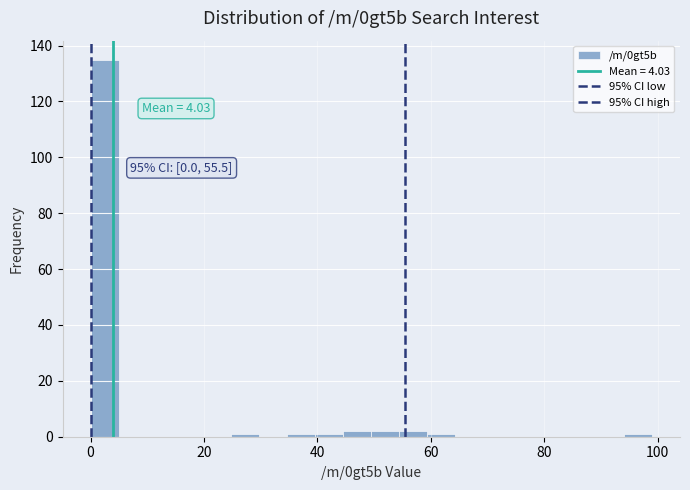

Around what value on the x-axis is the tallest bar? Give the approximate position of its centre, as read against the axis.

2